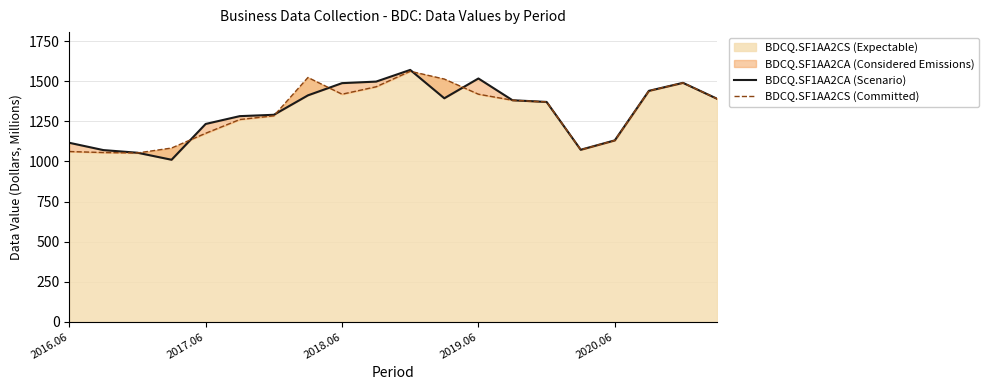

The value of BDCQ.SF1AA2CS (Expectable) at 2016.06 is 298.7. True or false?

False